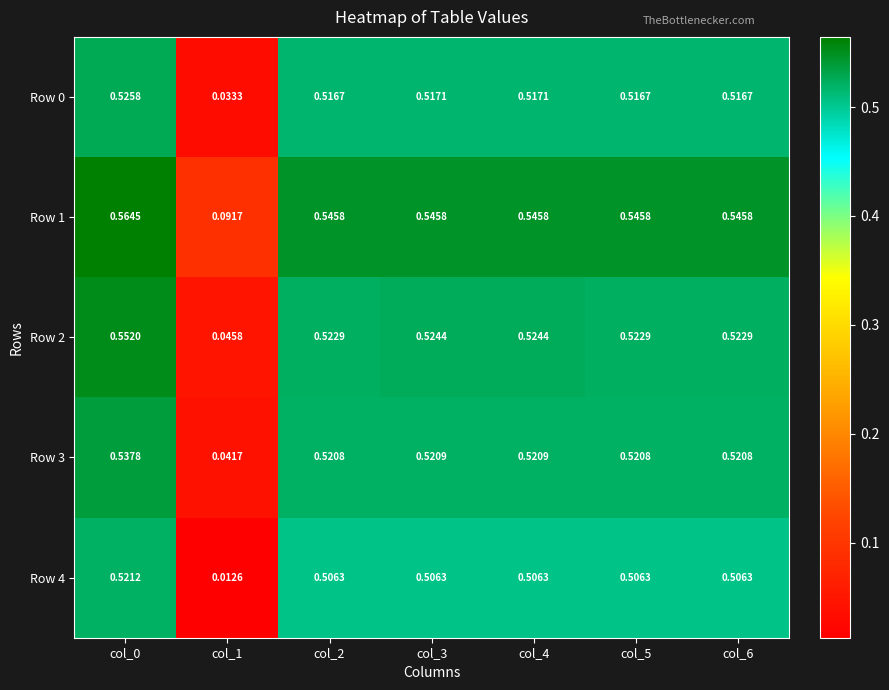

Is the value of Row 2 at col_4 greater than the value of Row 4 at col_6?

Yes